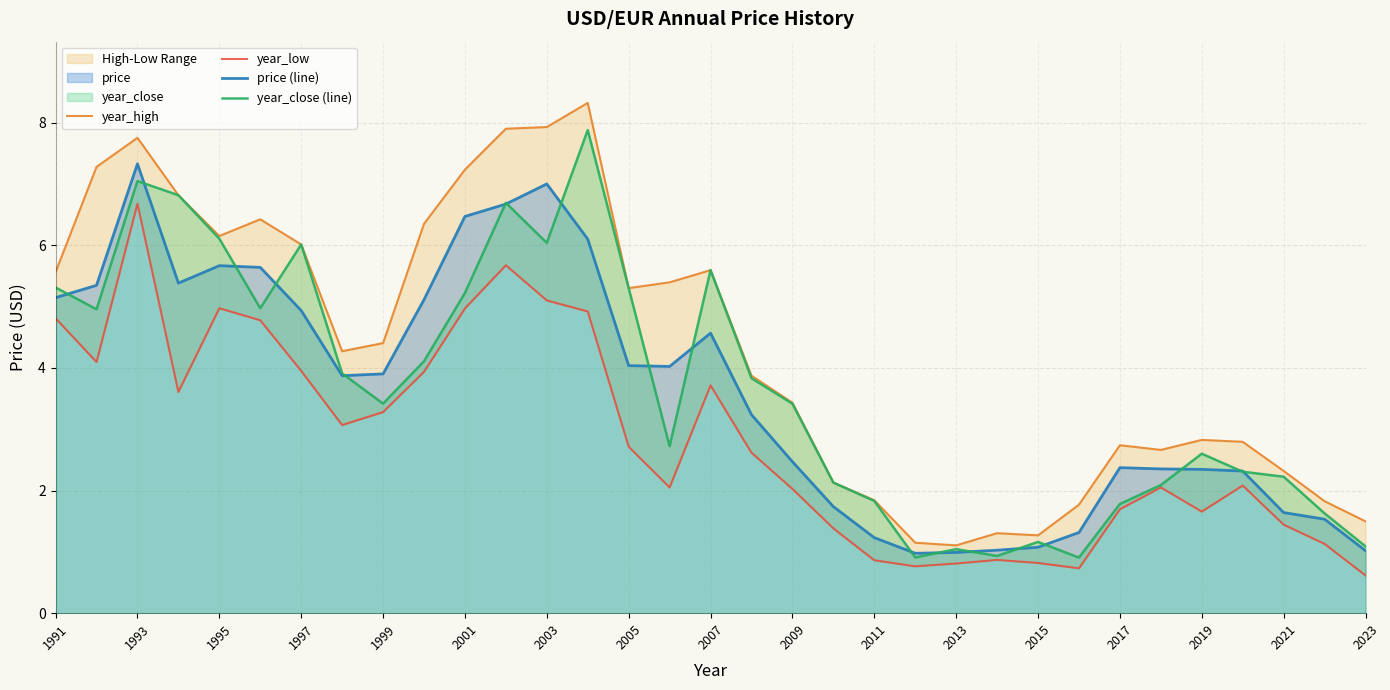

Rank the series by their maximum value, from highest to lowest.

year_high, year_close (line), price (line), year_low